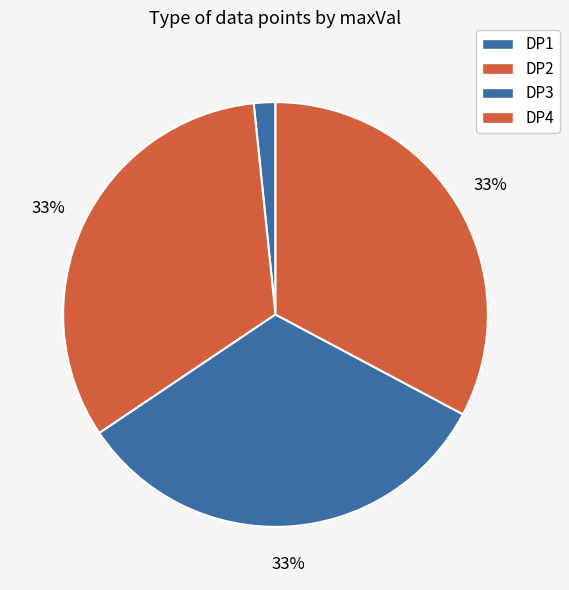

Count the number of slices in the pie.

4